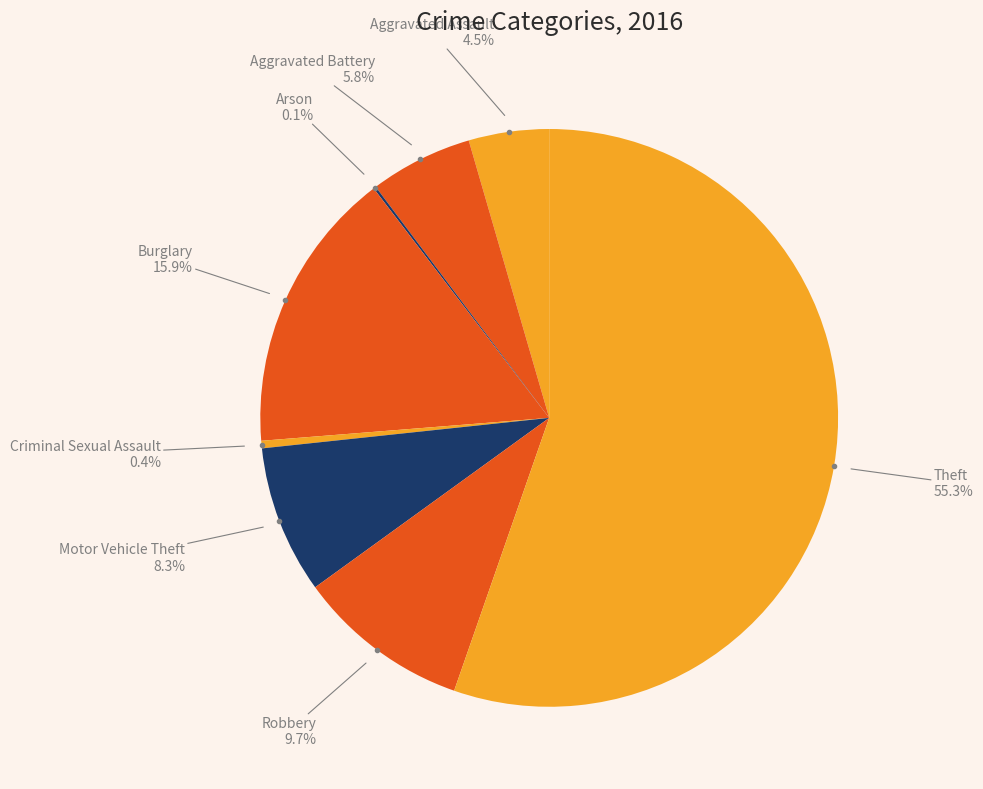

How many slices are in this pie chart?

8